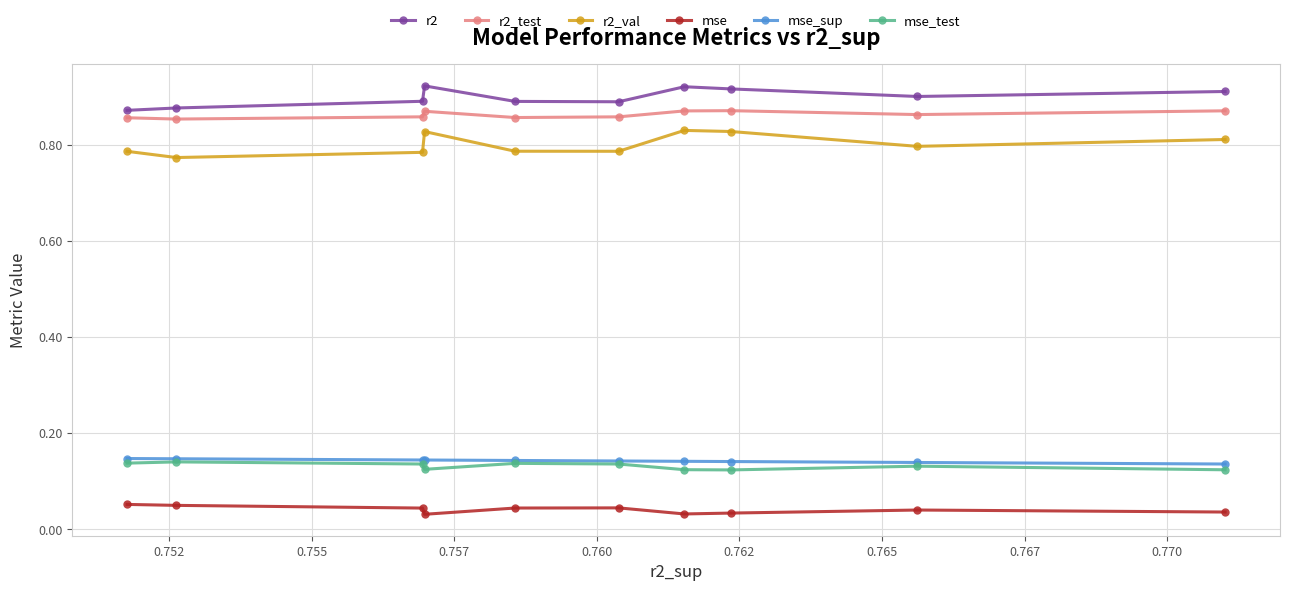

True or false: r2_val and mse intersect in this chart.

False